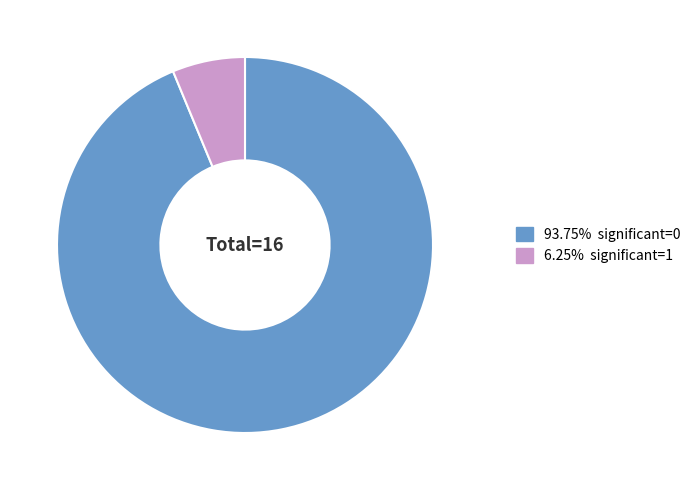

Does any single category account for the majority?

Yes